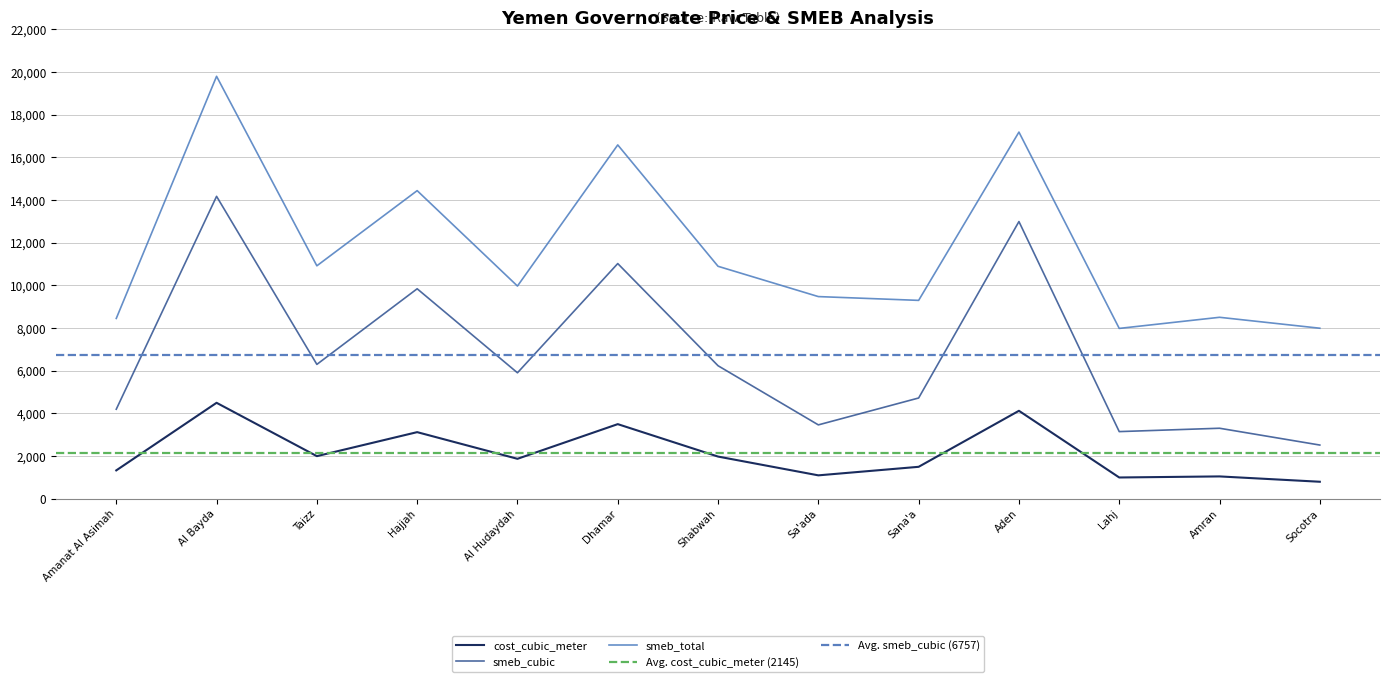

The value of smeb_total at Sana'a is 13455.0. True or false?

False